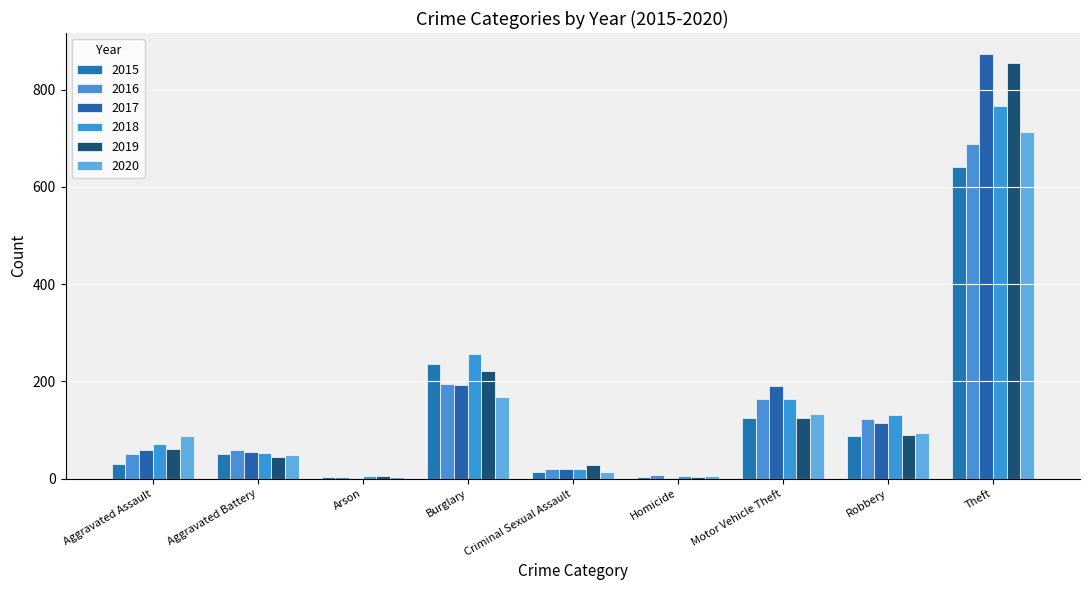

Where does the 2015 series first go above 50?

Burglary